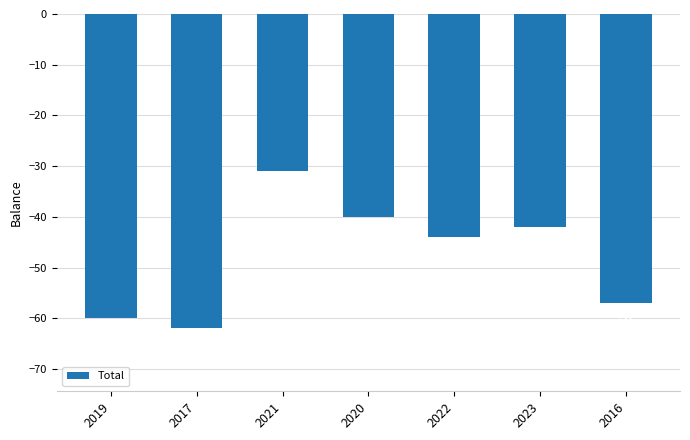

How many values are below -44?

3